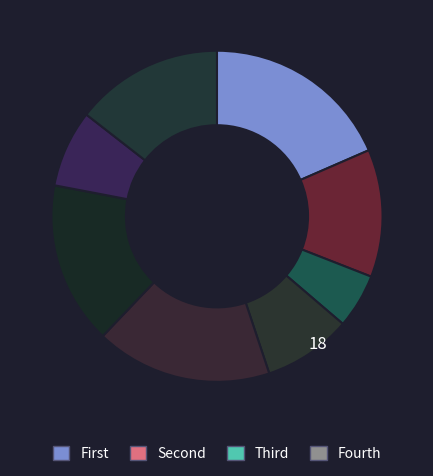

How many segments does this pie chart have?

8